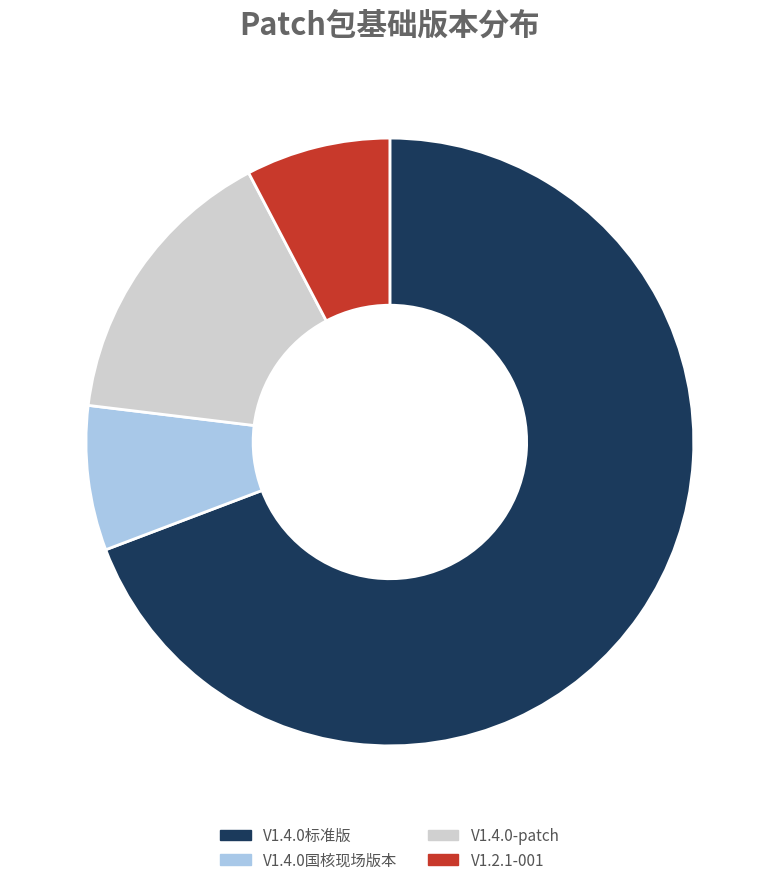

Do V1.4.0国核现场版本 and V1.2.1-001 together represent more than half of the pie?

No